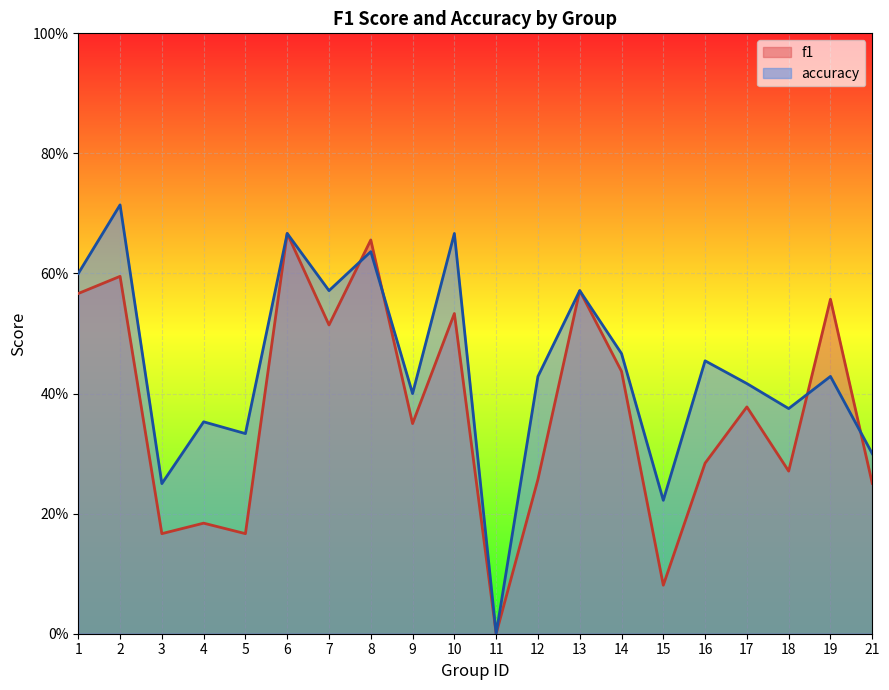

Which series has the widest spread of values?

accuracy